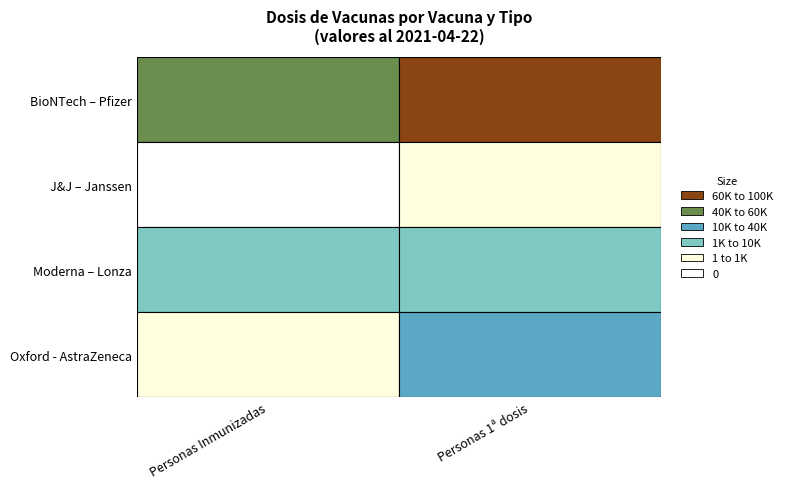

Reading left to right, extract all data points from this chart.

BioNTech – Pfizer: 53701	91823
J&J – Janssen: 0	1
Moderna – Lonza: 2898	5586
Oxford - AstraZeneca: 2	39004